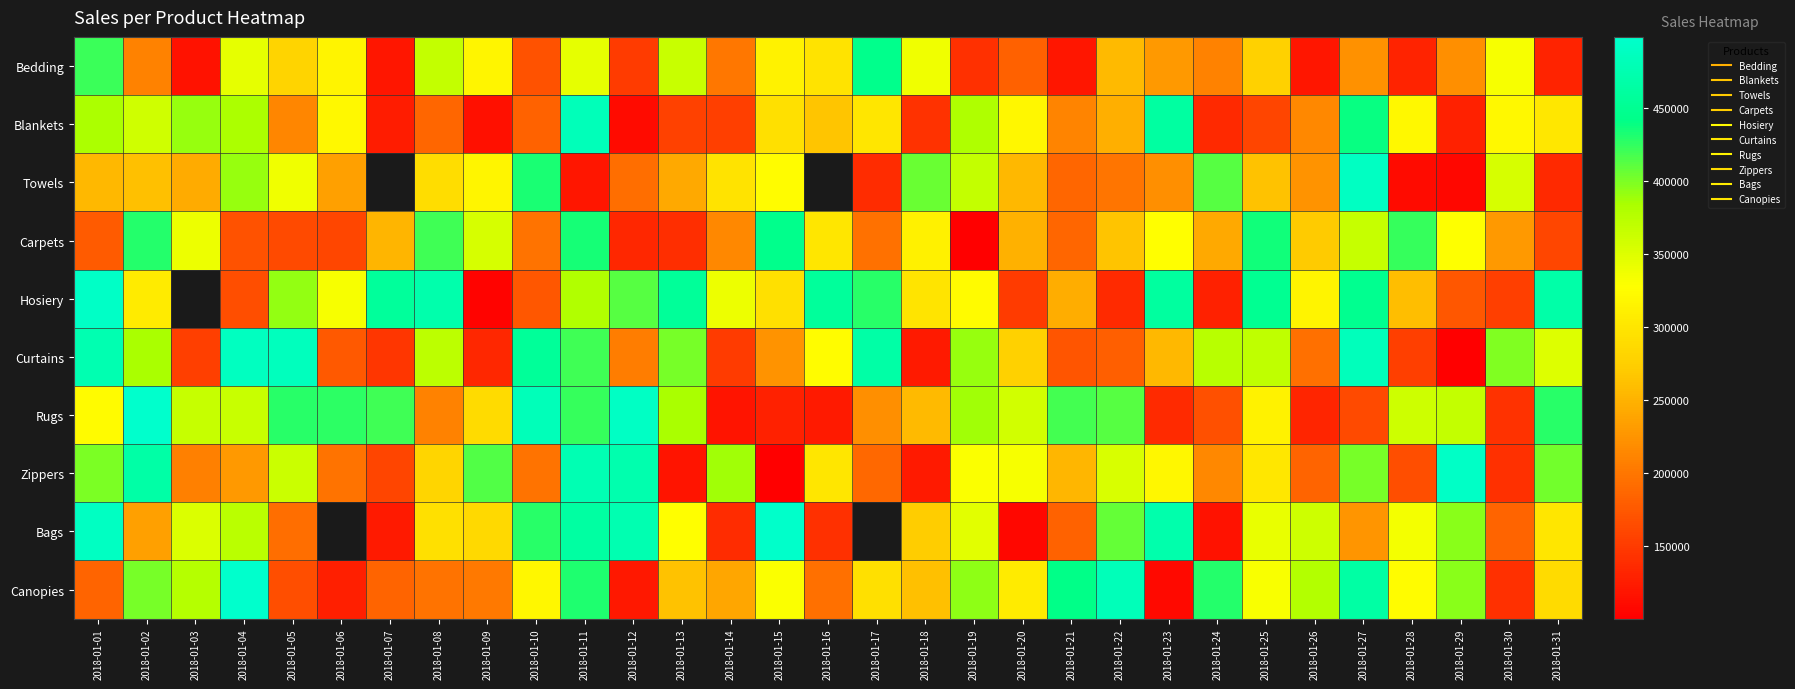

The value of Hosiery at 2018-01-22 is 136221.0. True or false?

True